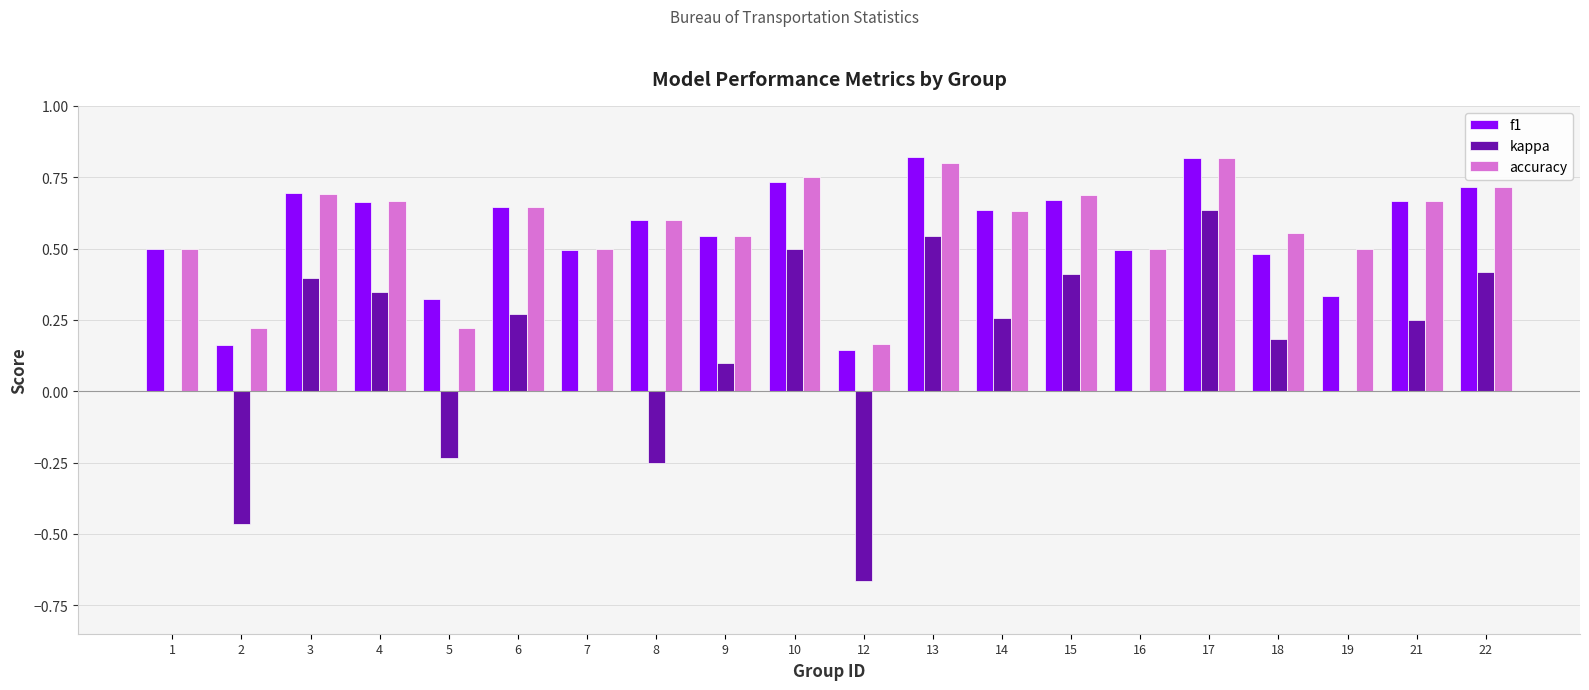

Are the bars horizontal?

No